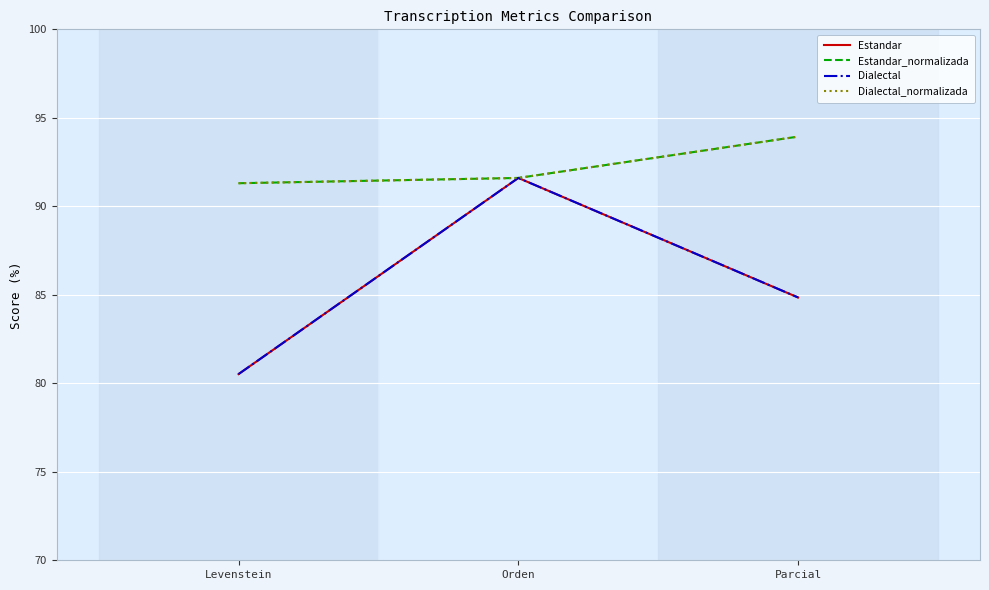

What is the value of the Dialectal_normalizada point at the 3rd from the left?

93.9